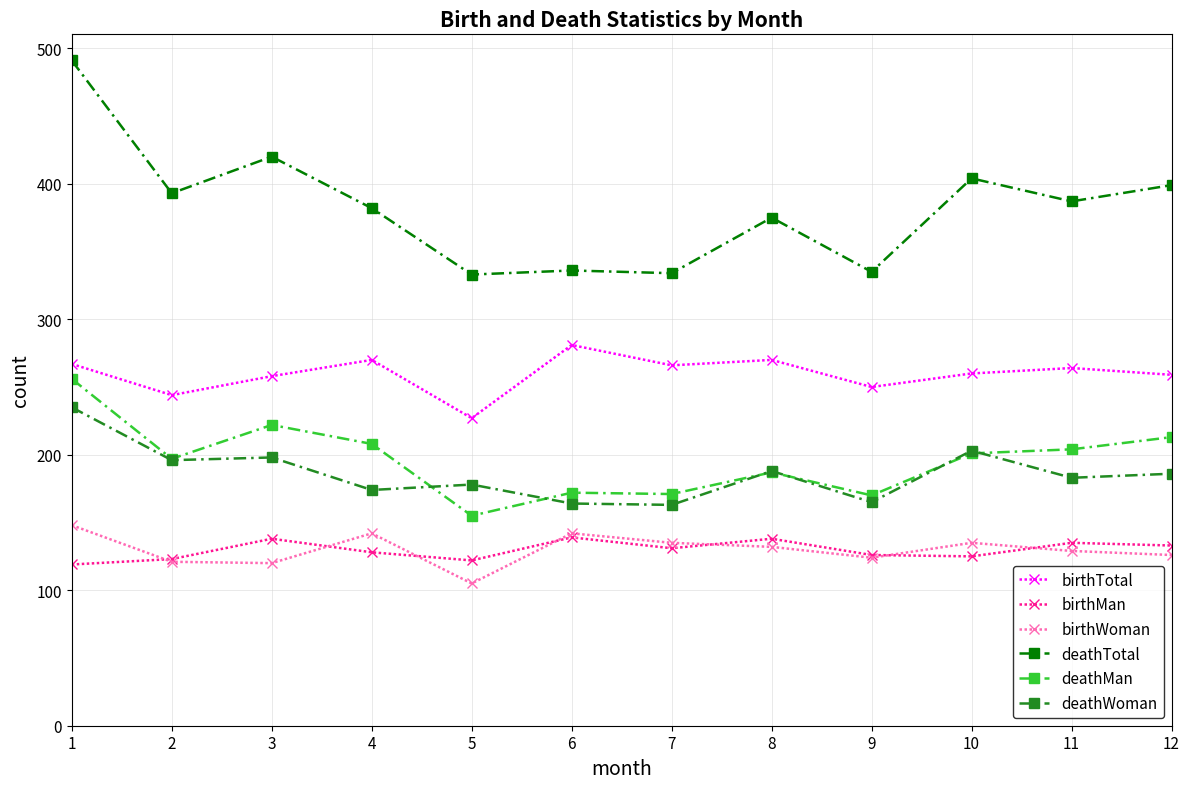

What is the greatest value displayed?

491